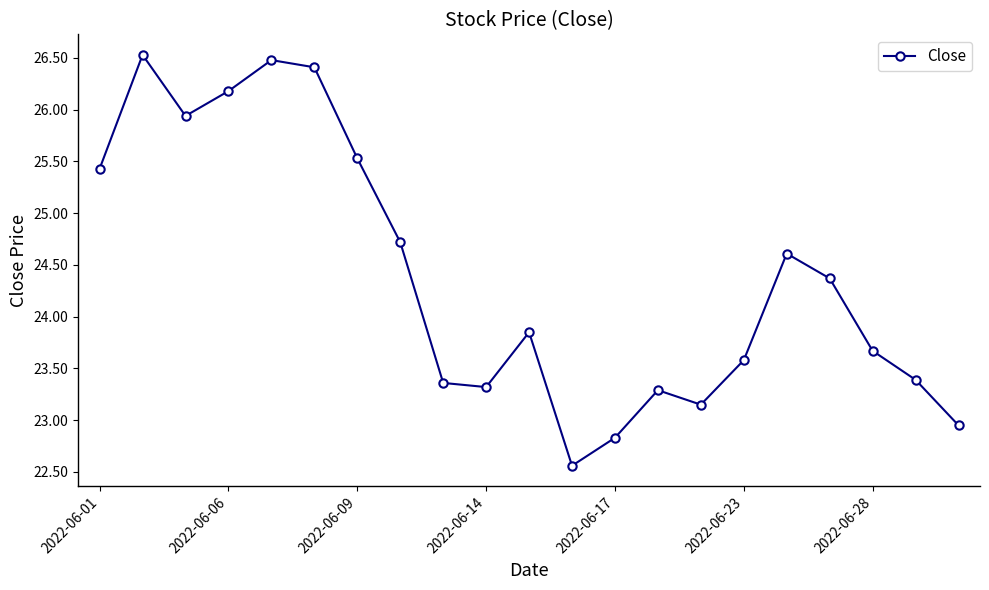

Is this an area chart (filled region under the line)?

No